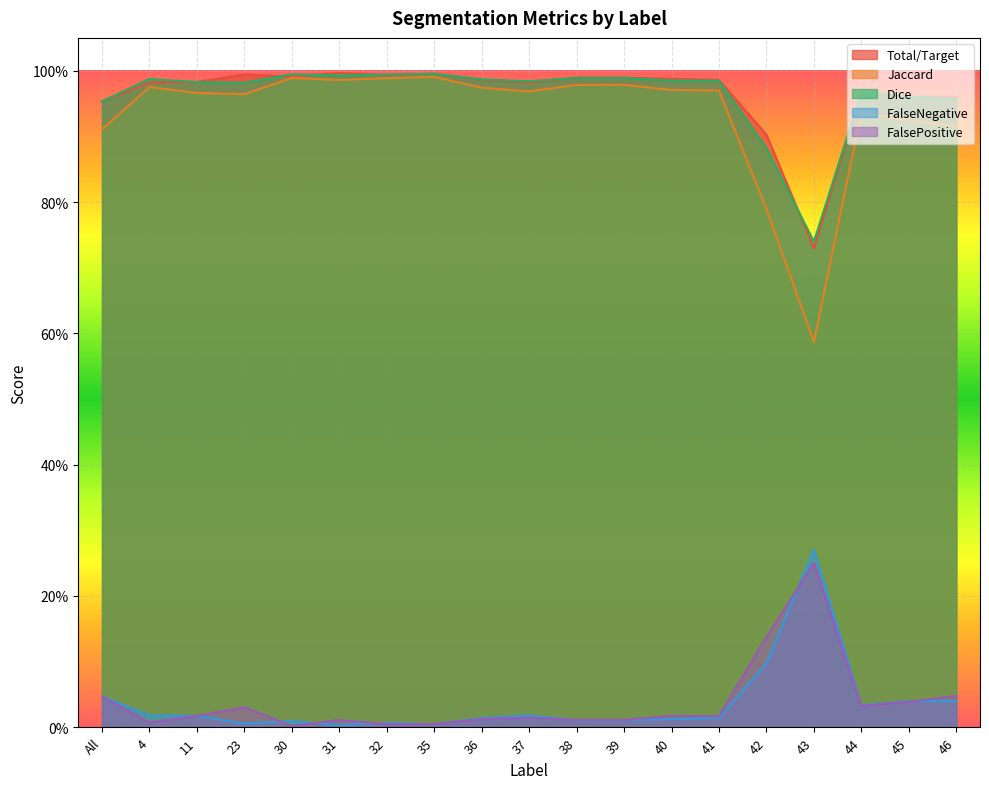

What is the difference between the highest and lowest values at 4?

1.0